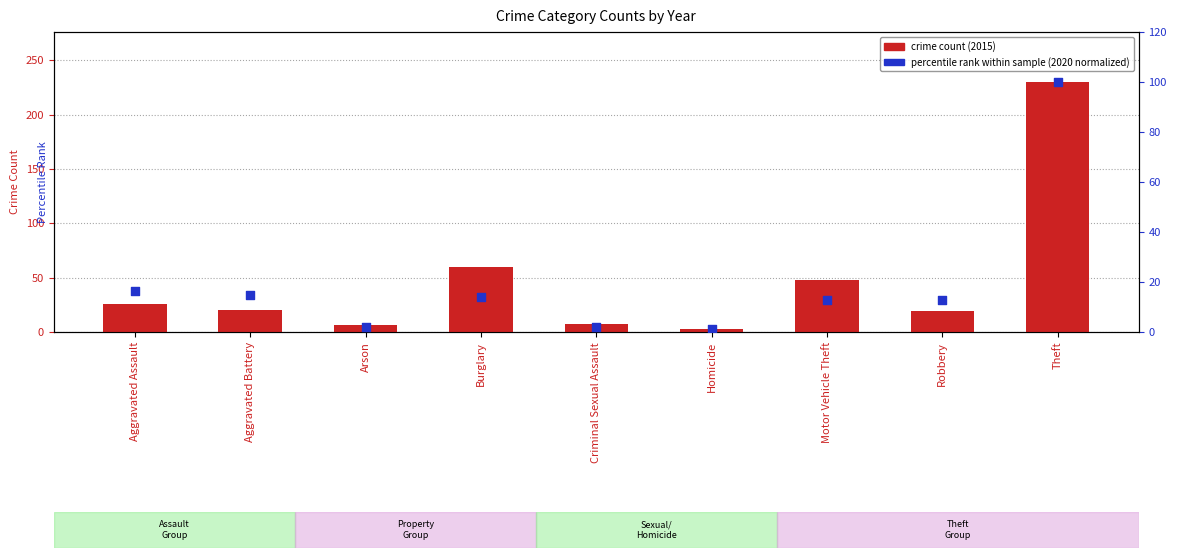

Which series has the largest total across all categories?

crime count (2015)